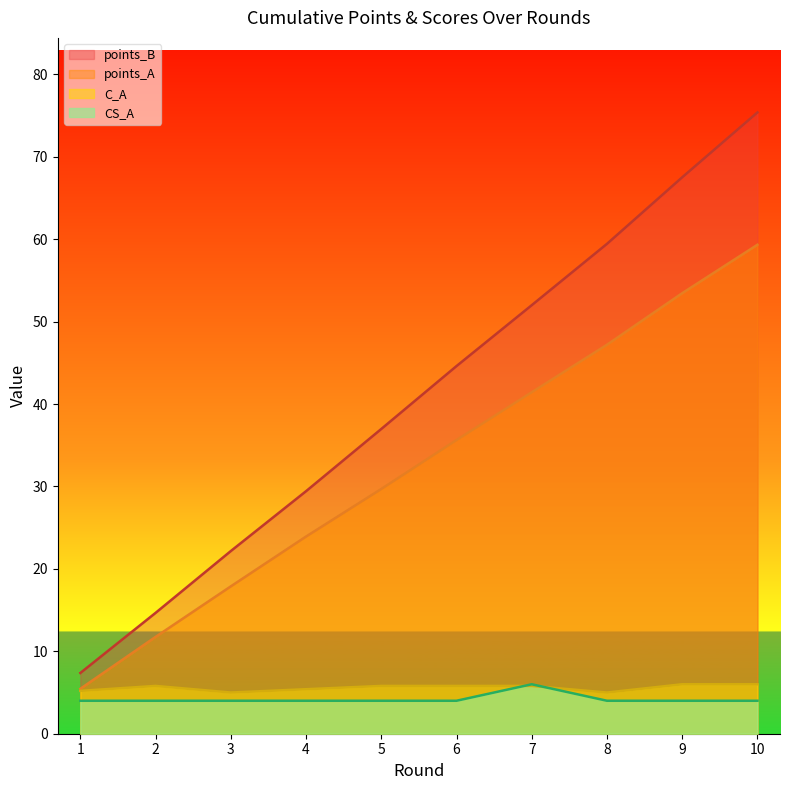

Which series has the largest total across all categories?

points_B